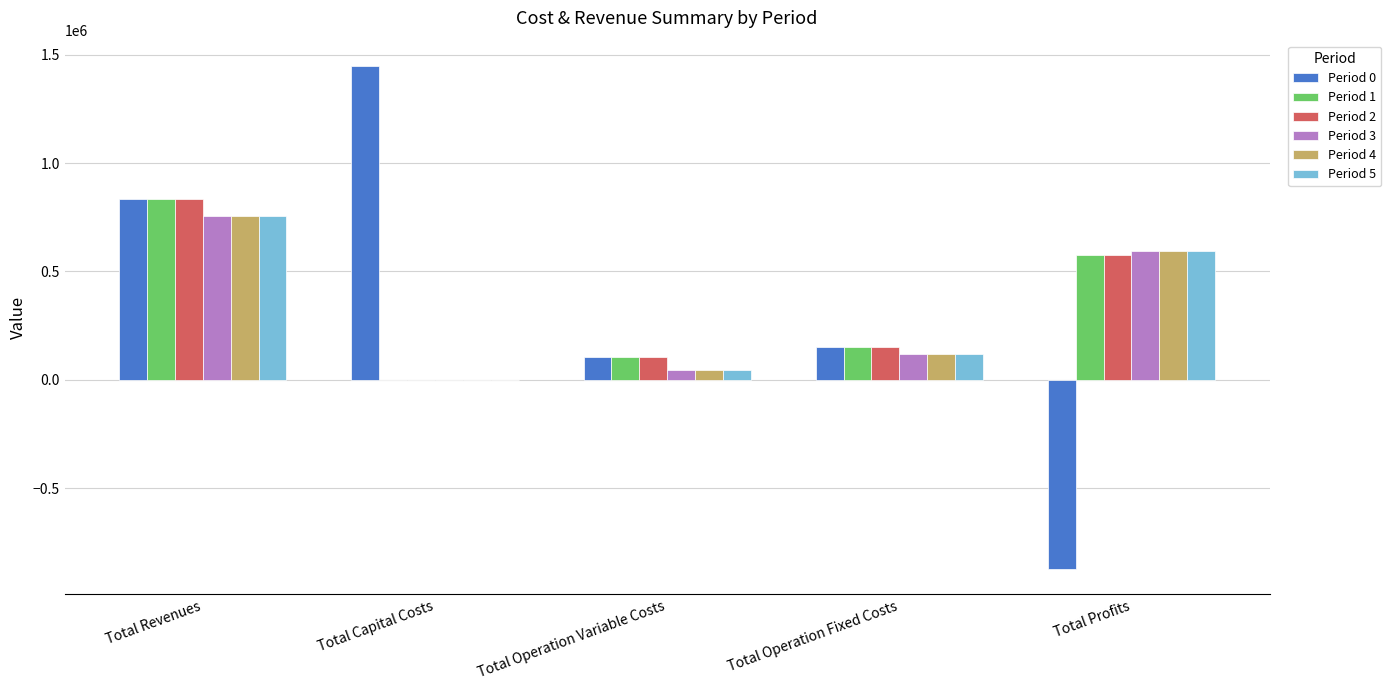

At which label does Period 5 reach its peak?

Total Revenues